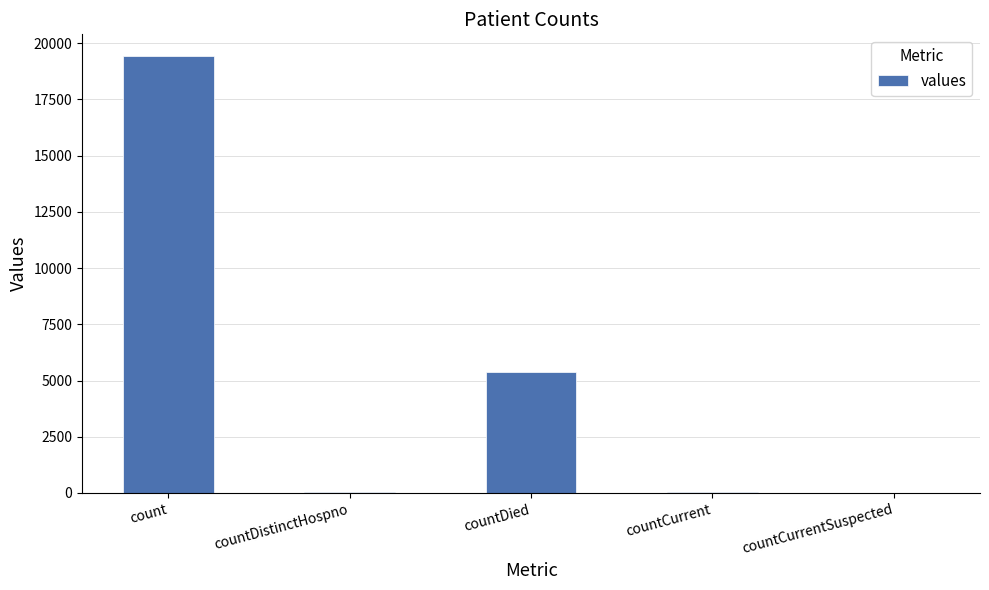

Approximately how many times larger is the value at countDied compared to countDistinctHospno?

141.0